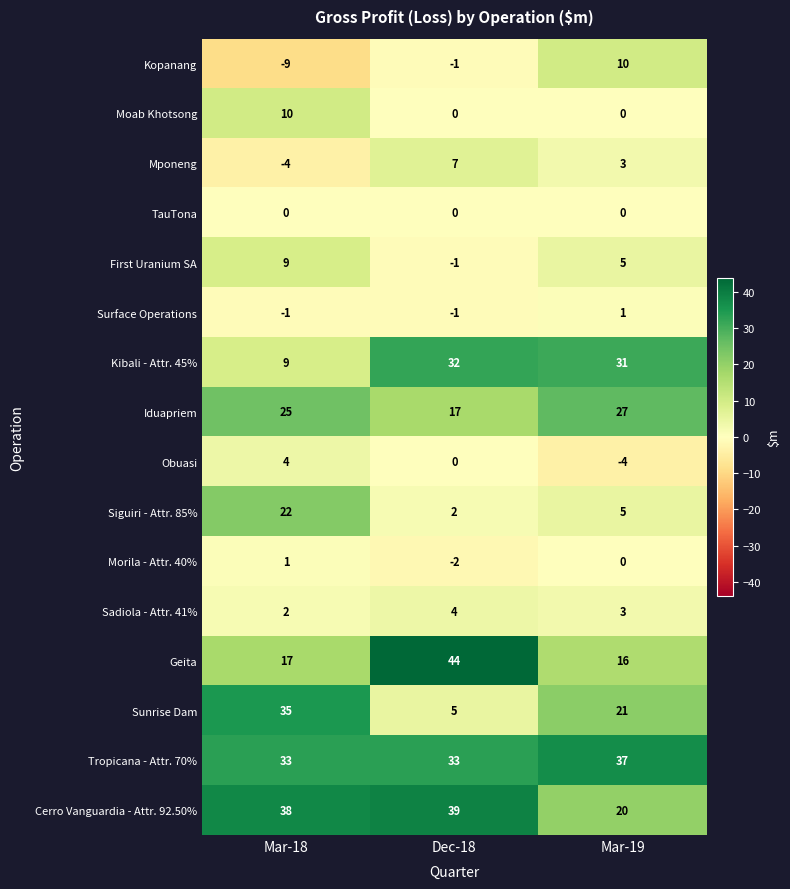

Is the value of Tropicana - Attr. 70% at Mar-19 greater than the value of Surface Operations at Dec-18?

Yes